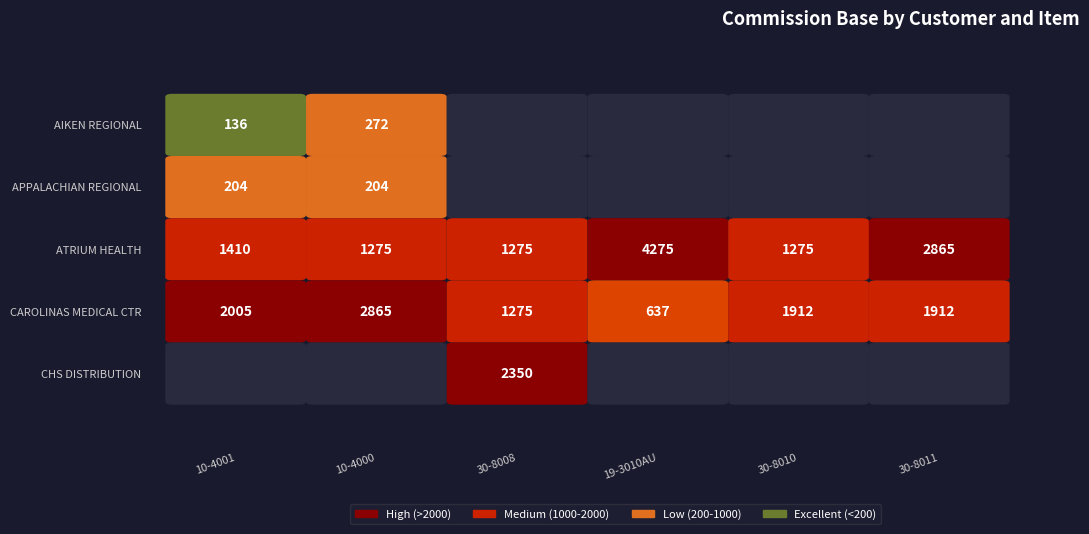

What is the lowest value of the ATRIUM HEALTH - CAROLINAS HEALTH series?

1275